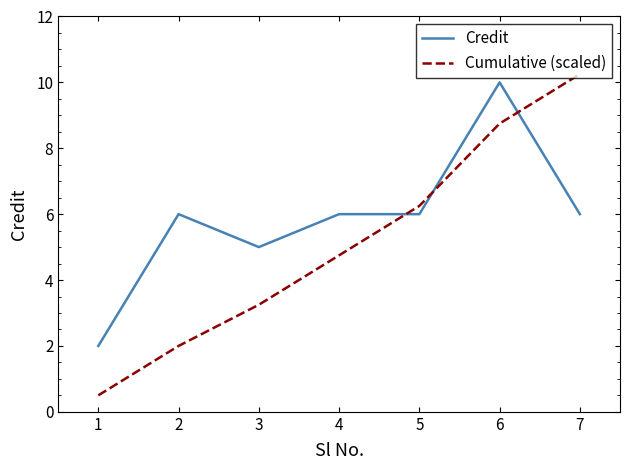

List the series in order of their overall mean, highest first.

Credit, Cumulative (scaled)